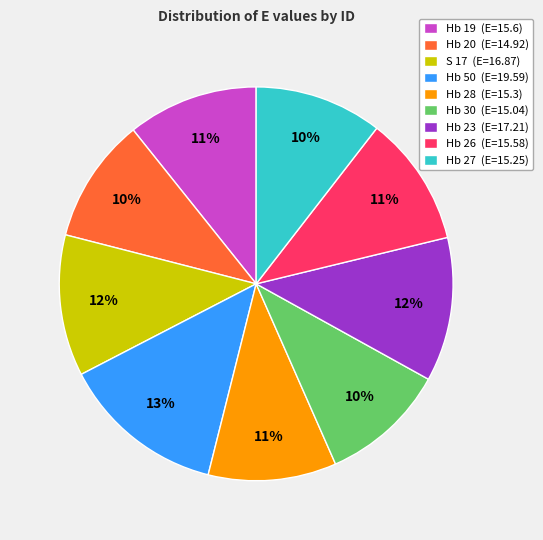

Combined, do Hb 27 (E=15.25) and Hb 30 (E=15.04) account for over 50%?

No